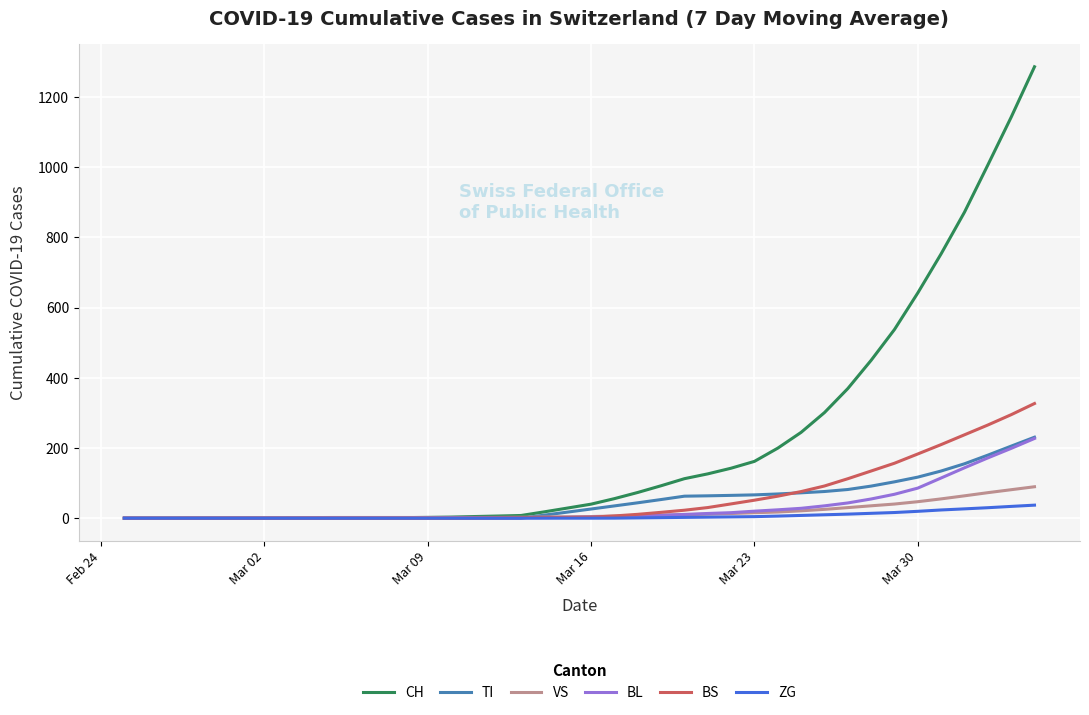

Which series has the largest total across all categories?

CH